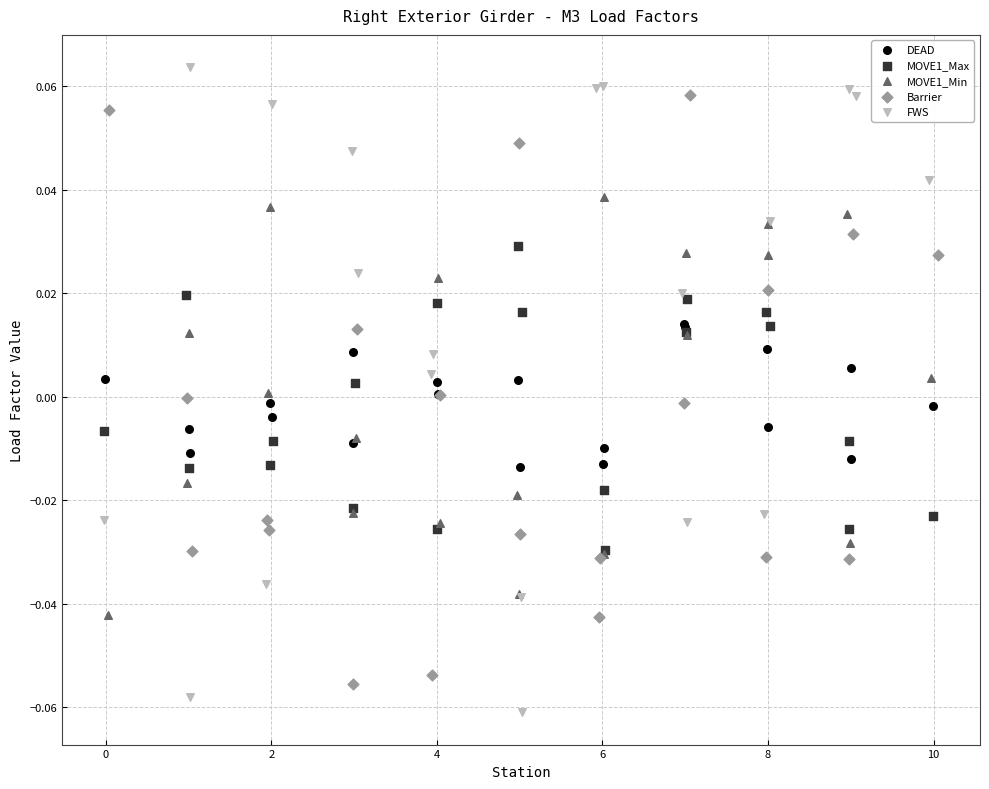

What are all the series names shown in the legend?

DEAD, MOVE1_Max, MOVE1_Min, Barrier, FWS